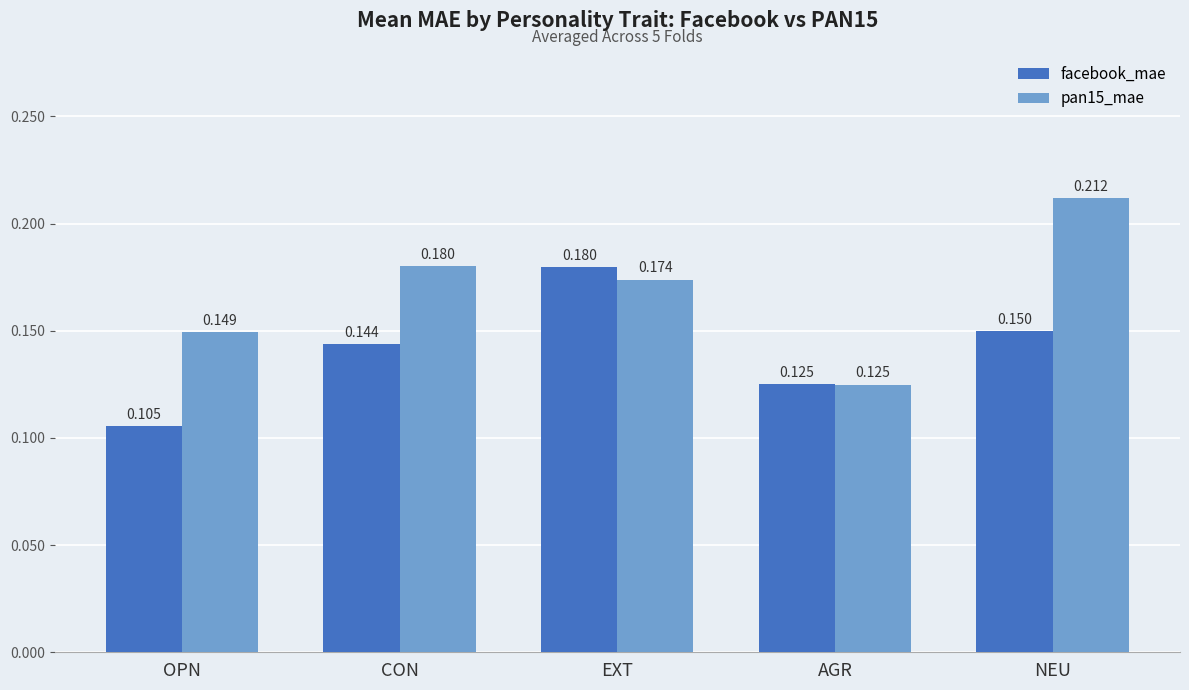

Is it true that facebook_mae equals 0.2 at CON?

False